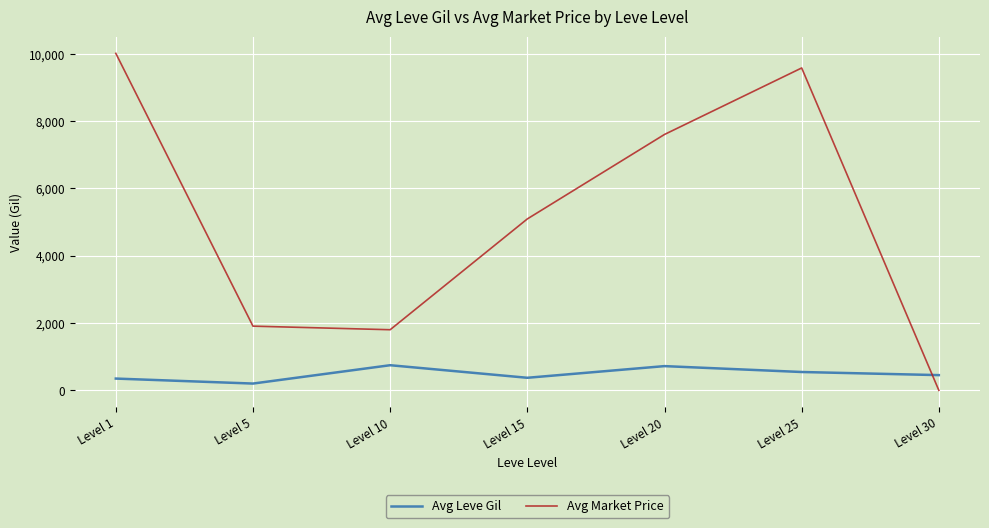

Is the value of Avg Leve Gil at Level 20 greater than the value of Avg Market Price at Level 1?

No